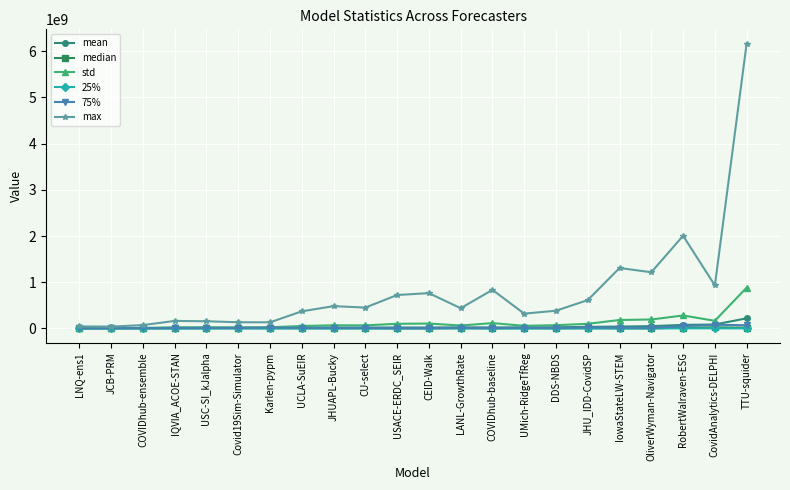

Which series has the widest spread of values?

max